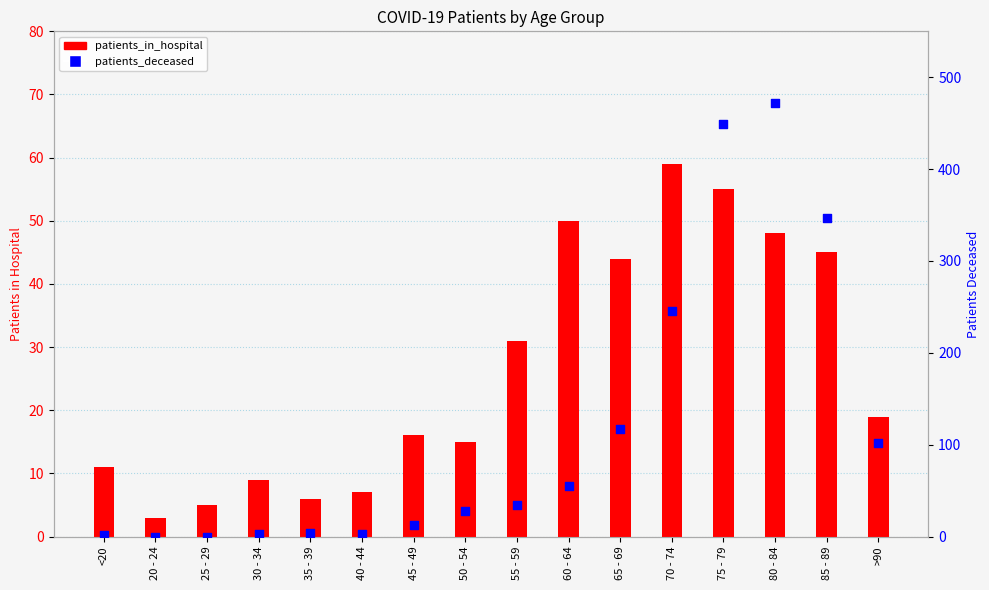

Which series contains the highest Y value?

patients_deceased